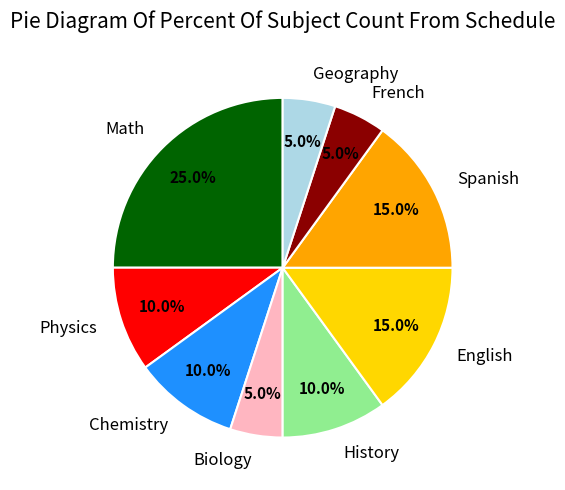

Is there any slice that represents more than half of the pie?

No